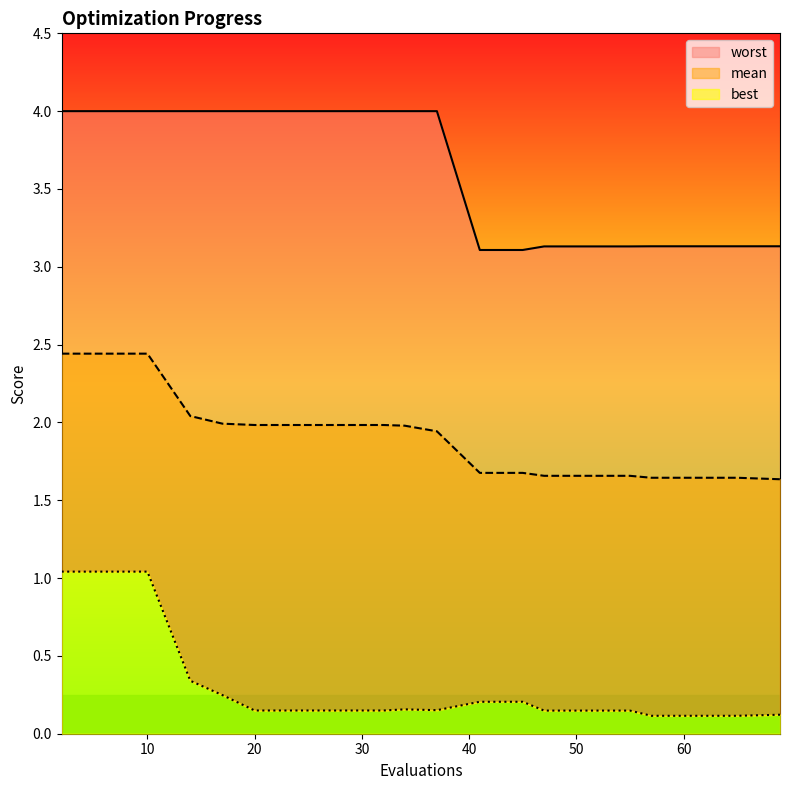

At which label does best reach its minimum?

57